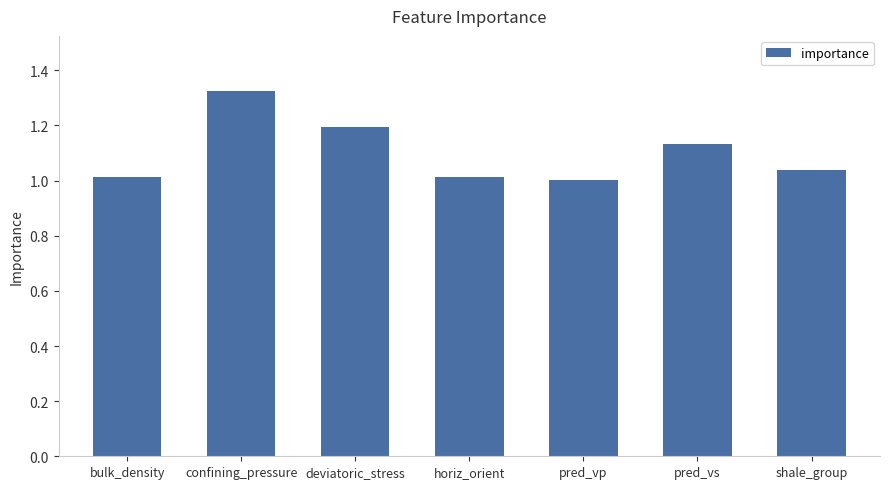

What position from the left is confining_pressure?

2